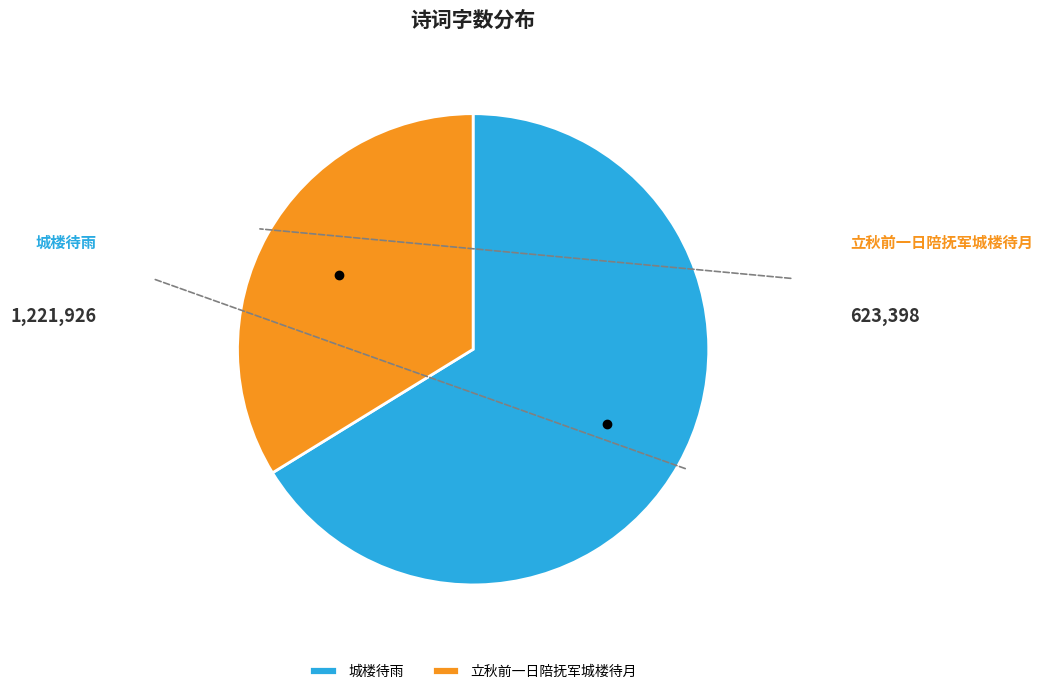

What is the largest slice in the pie chart?

城楼待雨